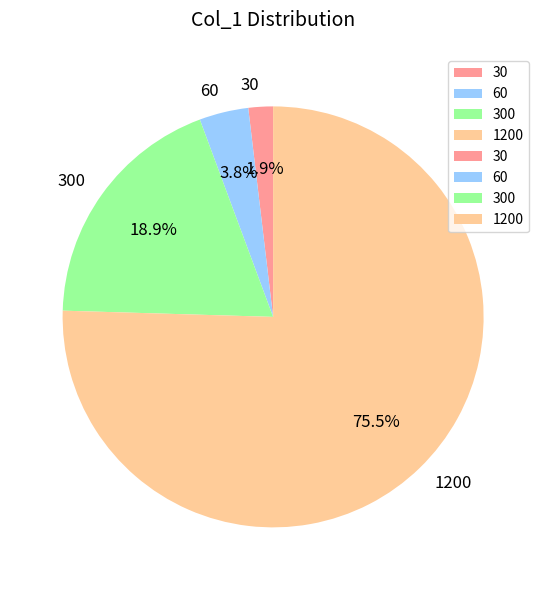

How much of the chart is everything except 300?

81.1%